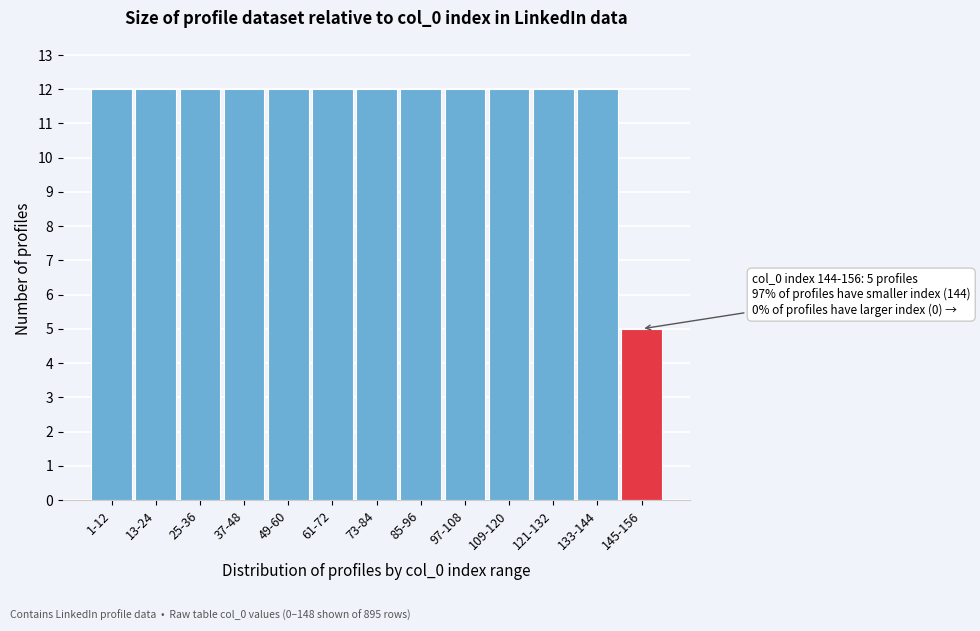

Reading left to right, transcribe all the data shown in this chart.

1-12=12	13-24=12	25-36=12	37-48=12	49-60=12	61-72=12	73-84=12	85-96=12	97-108=12	109-120=12	121-132=12	133-144=12	145-156=5